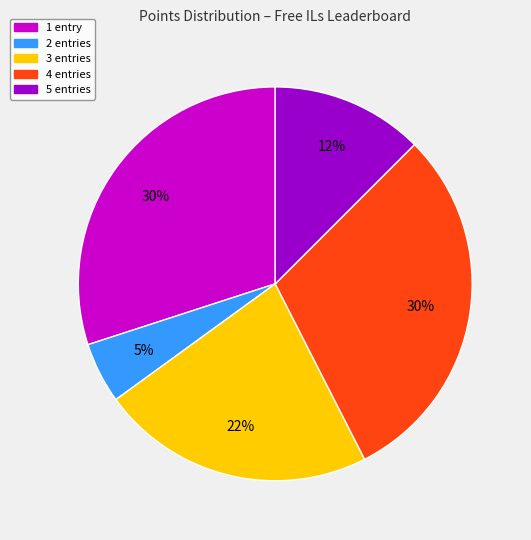

To the nearest percent, what is the difference between the largest and smallest slice percentages?

25%